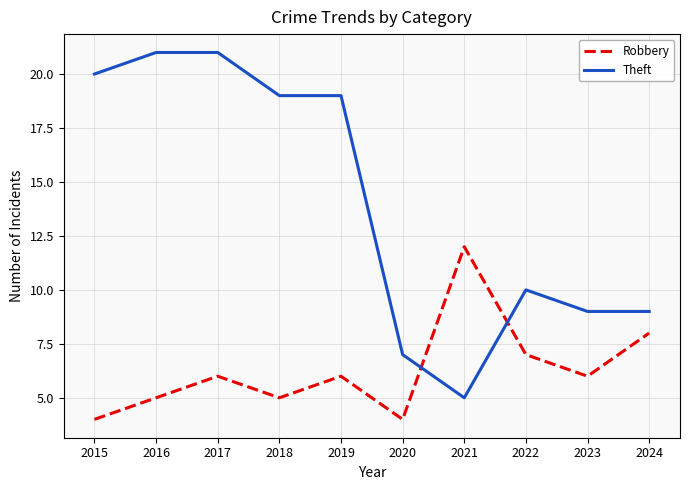

Reading right to left, extract all data points from this chart.

Robbery: 2024=8	2023=6	2022=7	2021=12	2020=4	2019=6	2018=5	2017=6	2016=5	2015=4
Theft: 2024=9	2023=9	2022=10	2021=5	2020=7	2019=19	2018=19	2017=21	2016=21	2015=20